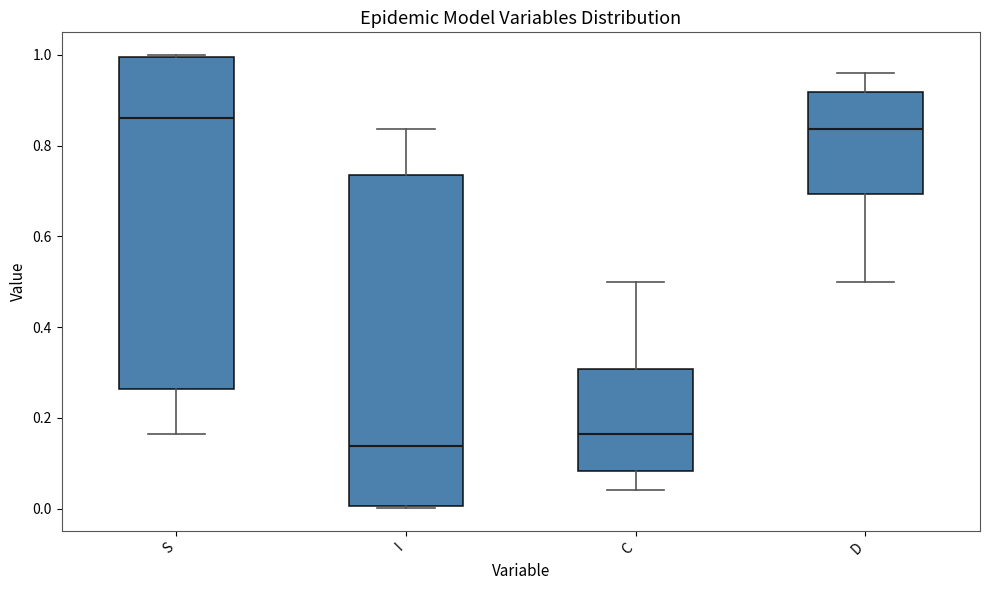

Where does the upper whisker of the box for C end on the y-axis? The values are not printed on the chart, so give them approximately, as read against the axis.

0.50